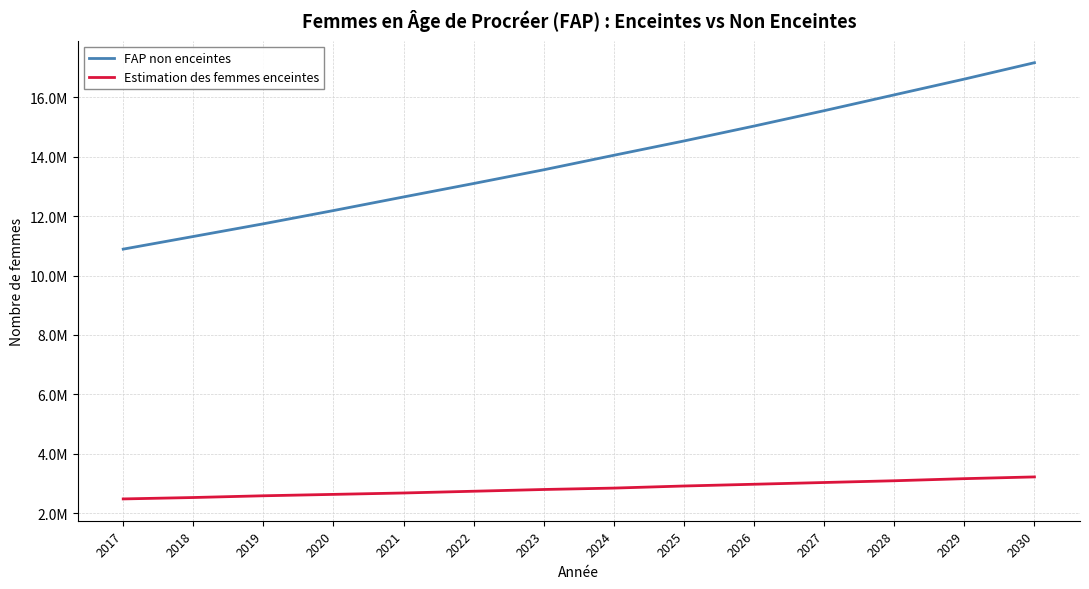

Rank the series by their maximum value, from highest to lowest.

FAP non enceintes, Estimation des femmes enceintes